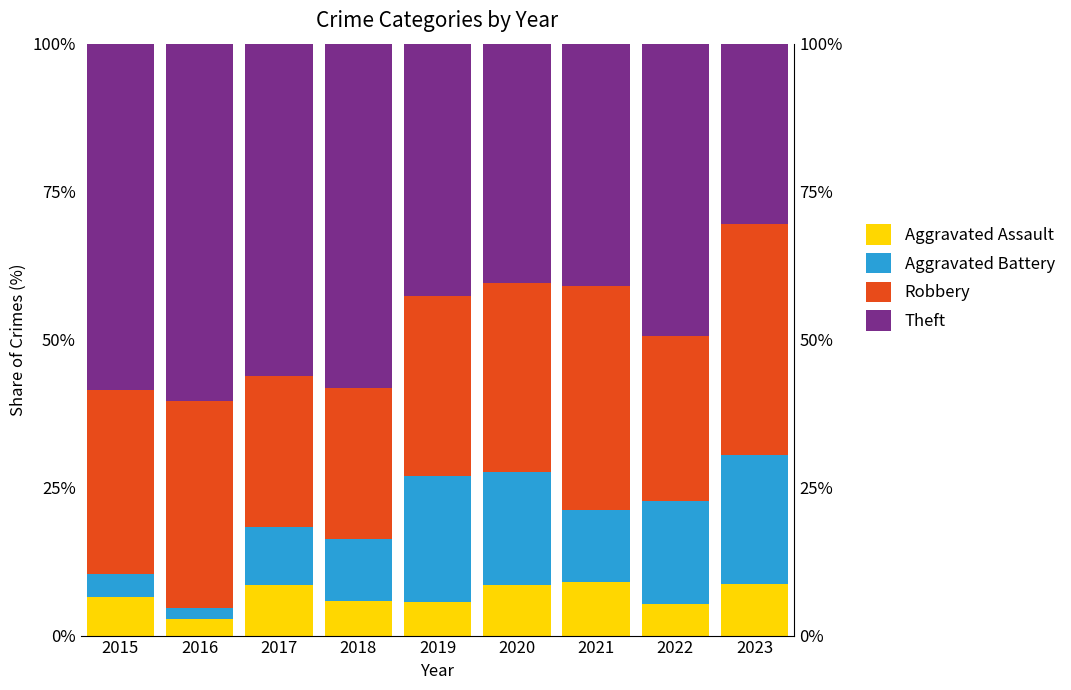

What is the sum of all Robbery values?

284.5